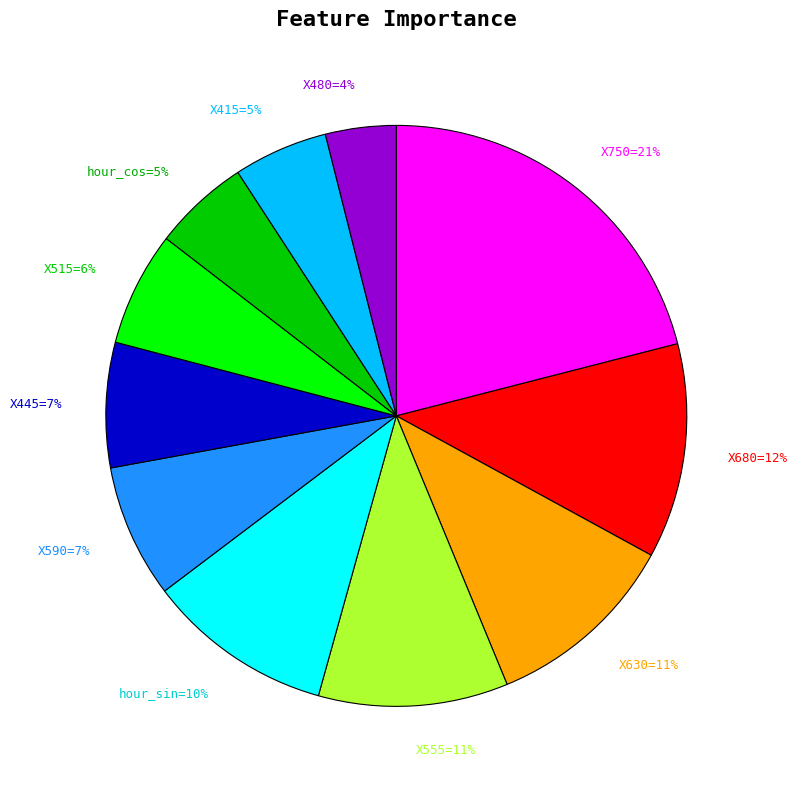

Do X515=6% and X680=12% together represent more than half of the pie?

No